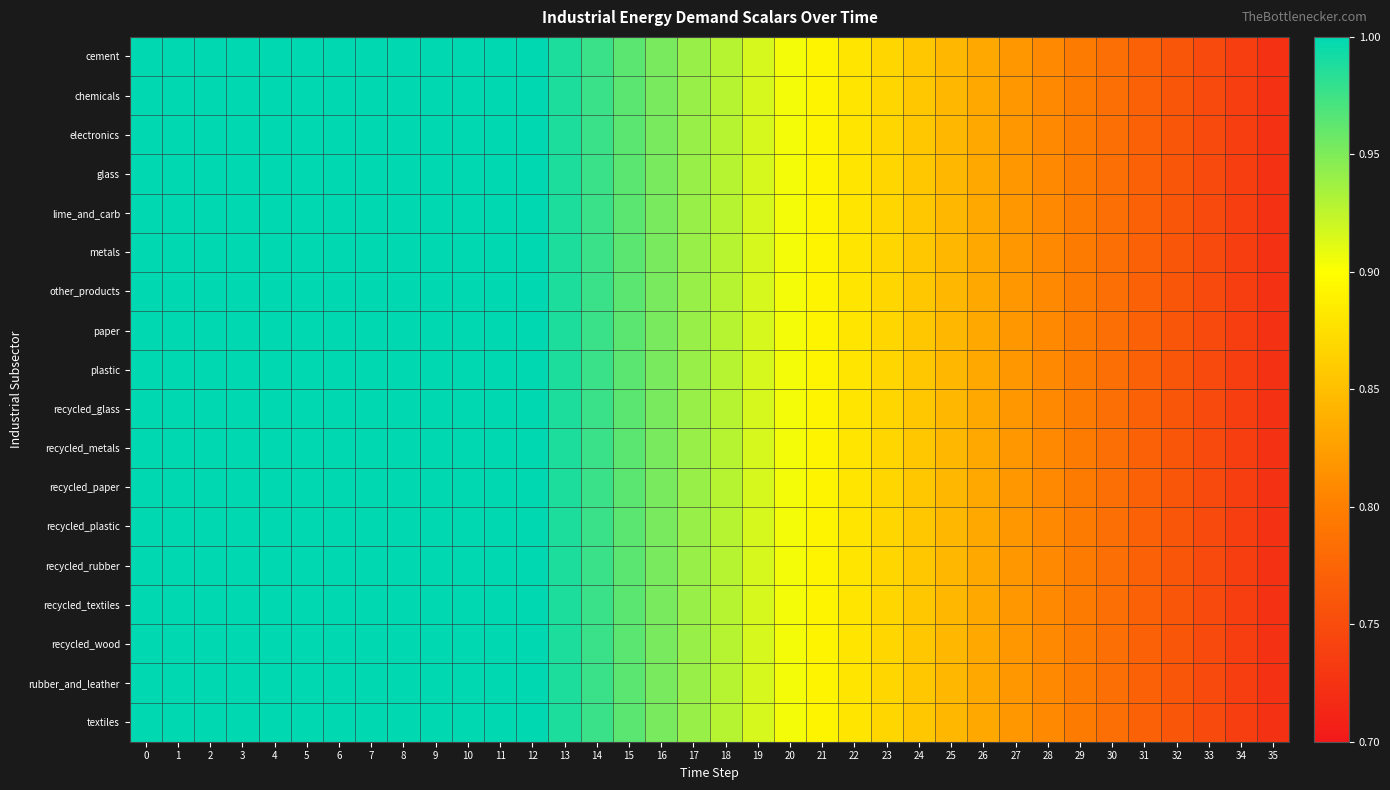

List the series in order of their peak value, lowest first.

cement, chemicals, electronics, glass, lime_and_carb, metals, other_products, paper, plastic, recycled_glass, recycled_metals, recycled_paper, recycled_plastic, recycled_rubber, recycled_textiles, recycled_wood, rubber_and_leather, textiles